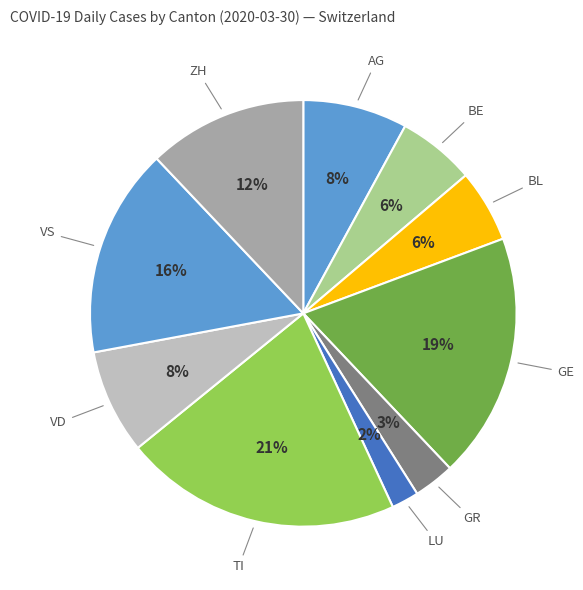

Is the sum of ZH and GR greater than half?

No